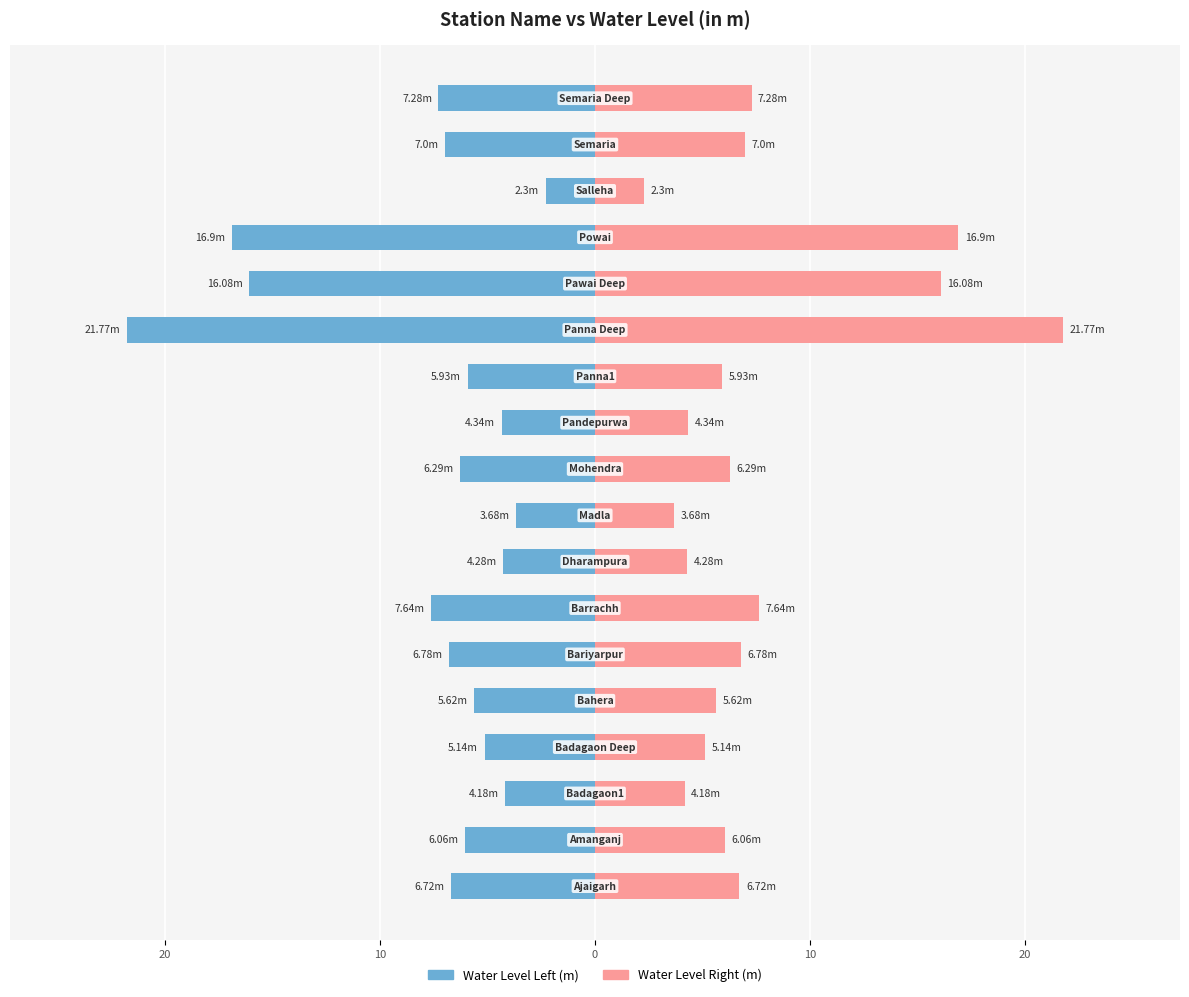

Rank the series by their average value, from lowest to highest.

Water Level (m) - Left, Water Level (m) - Right